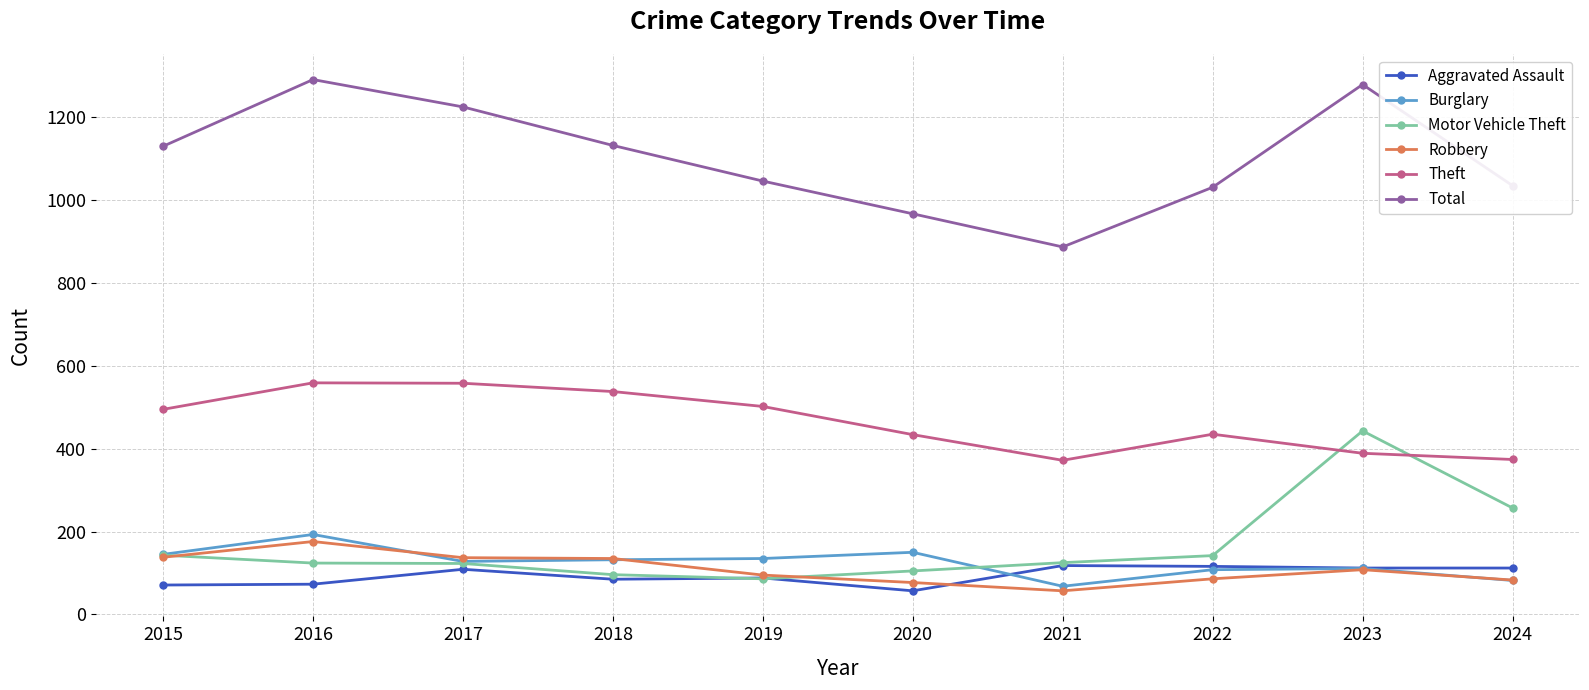

The Motor Vehicle Theft series shows 105 at 2020. True or false?

True